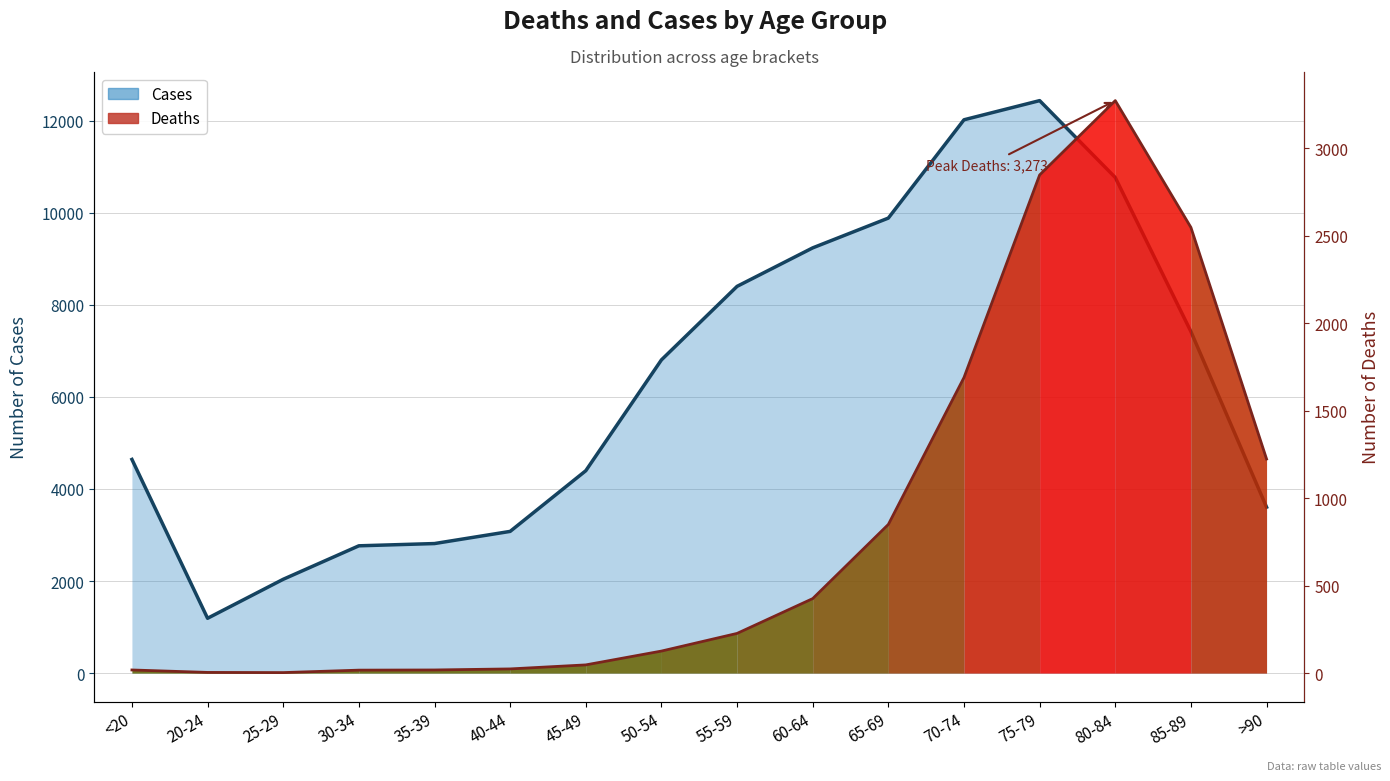

True or false: the data shows 18 at <20.

True